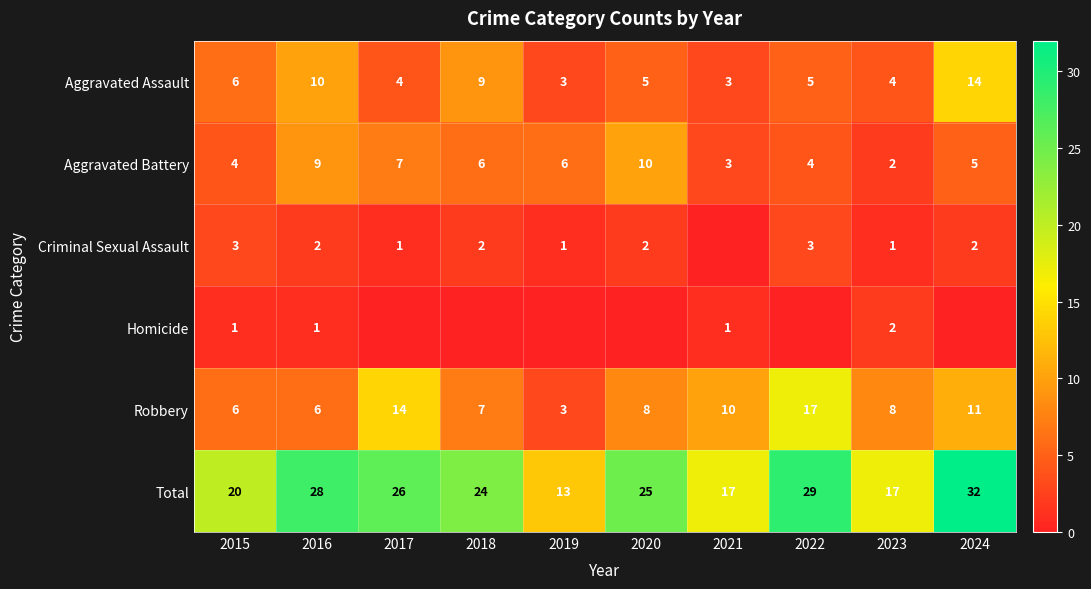

What is the sum of all Total values?

231